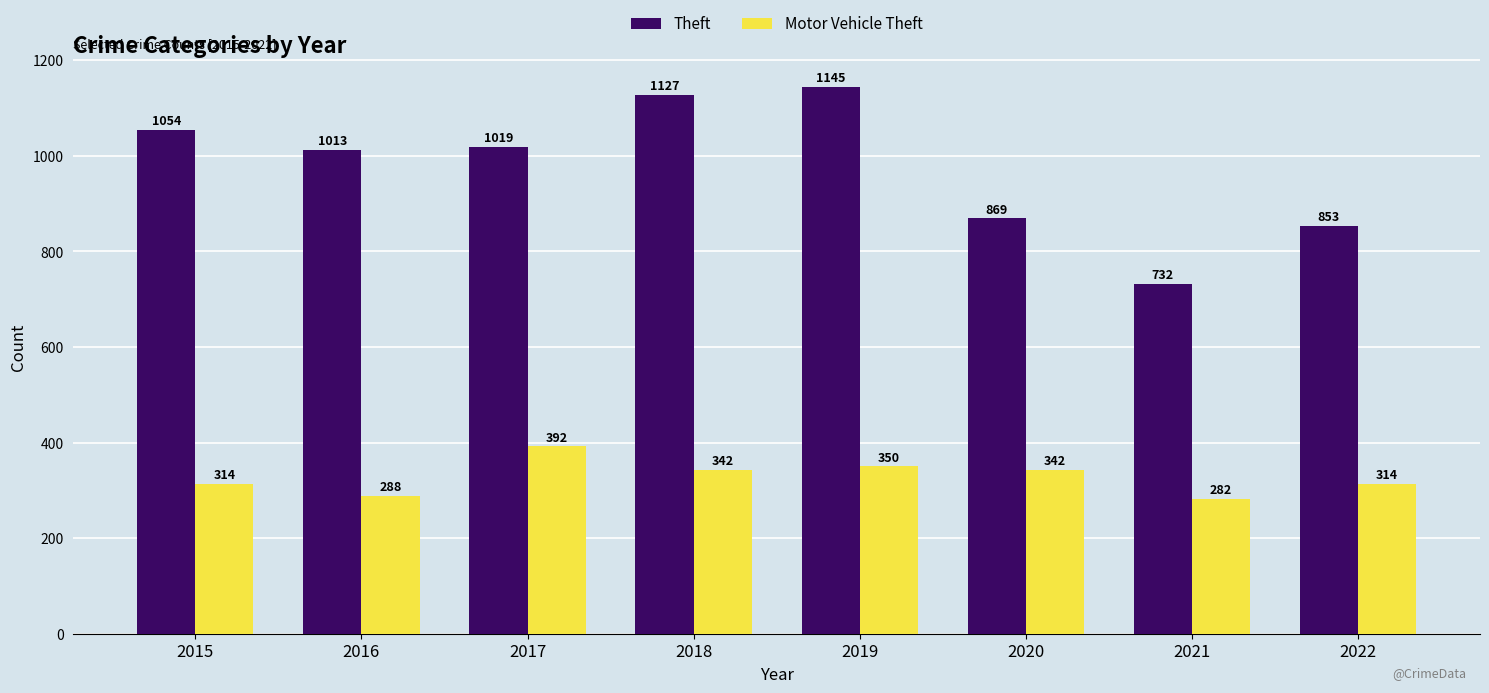

Rank the series by their maximum value, from lowest to highest.

Motor Vehicle Theft, Theft